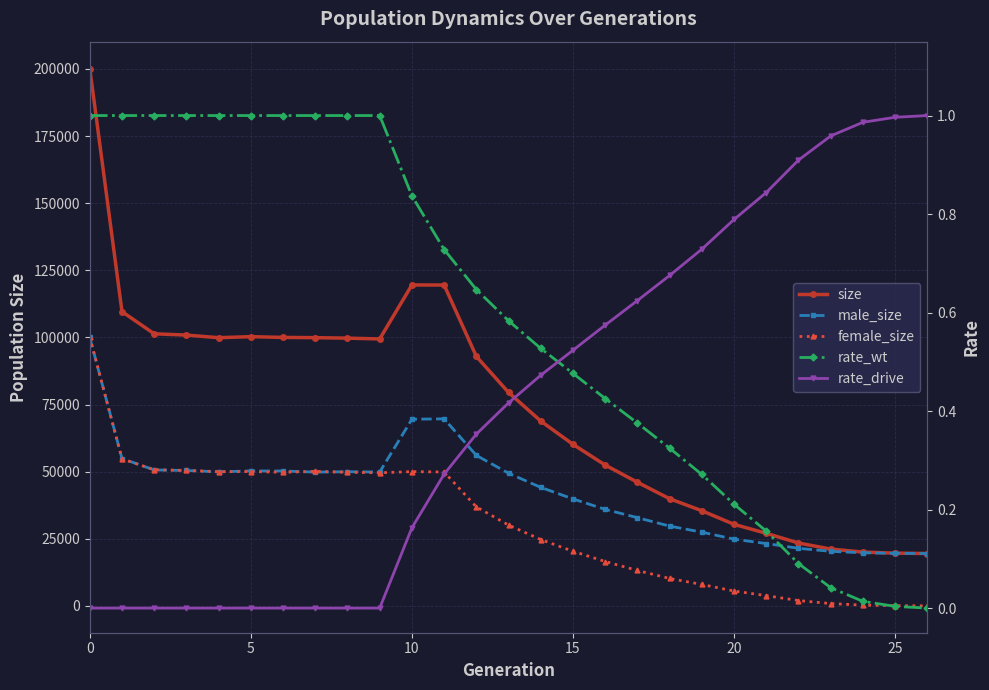

What is the average value of the rate_wt series?

0.6